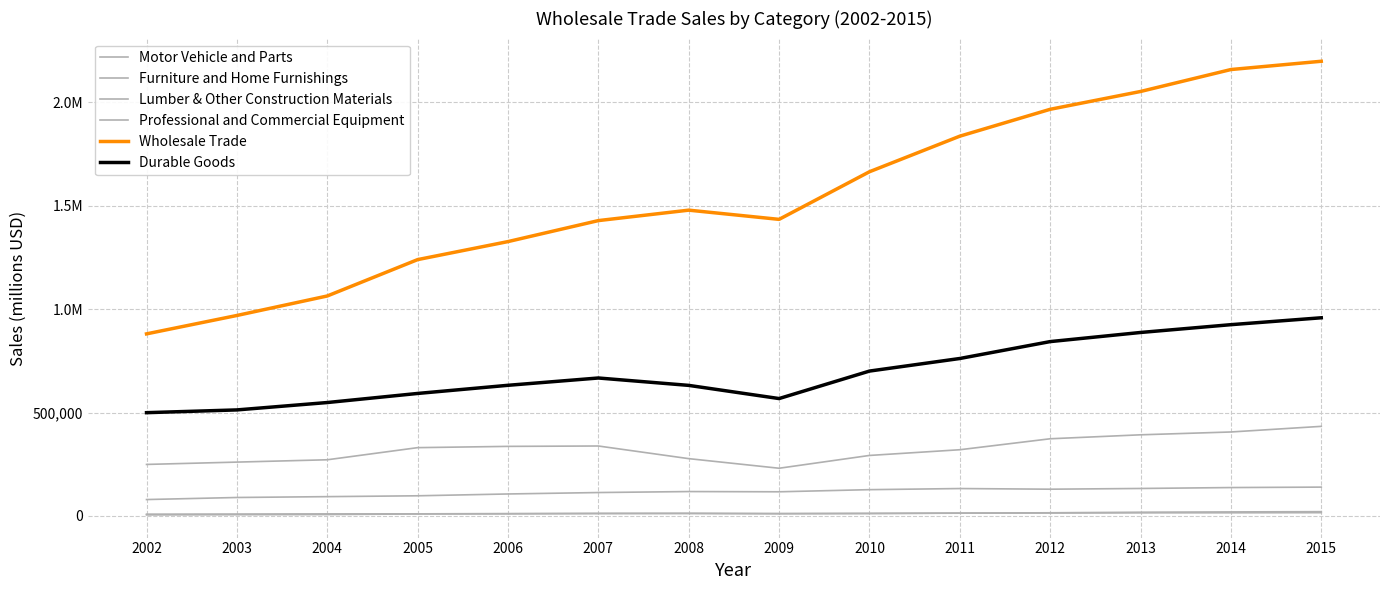

What is the minimum value for Wholesale Trade?

880428